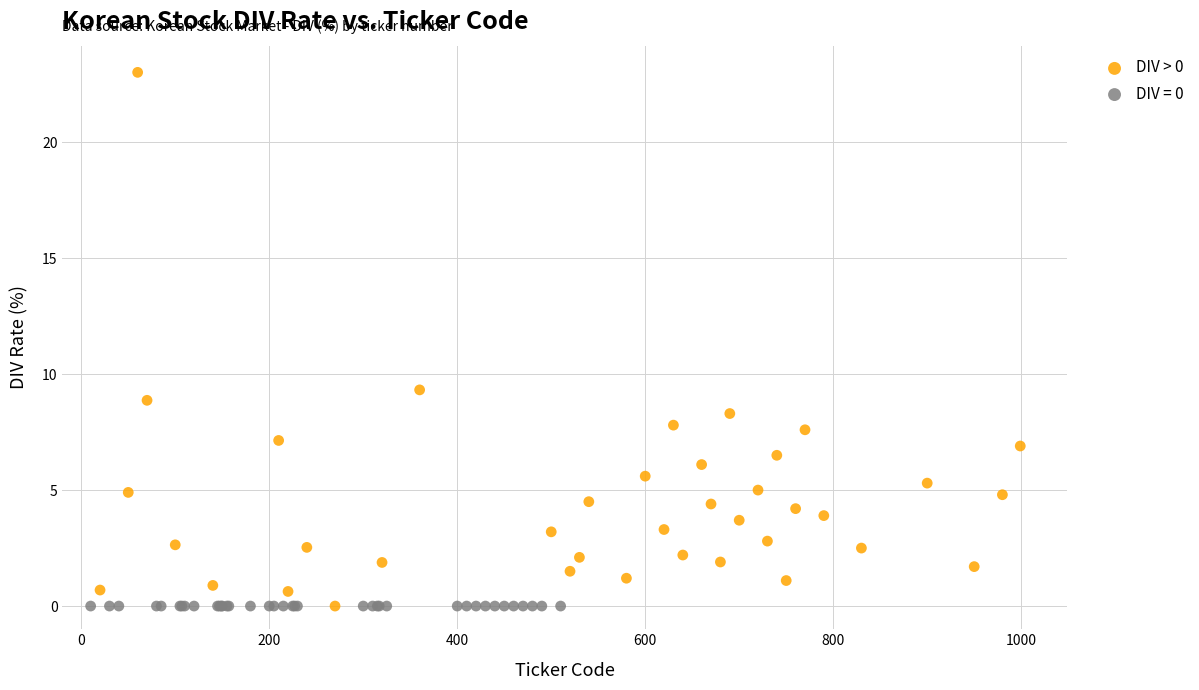

Which series reaches the maximum Y coordinate?

DIV > 0